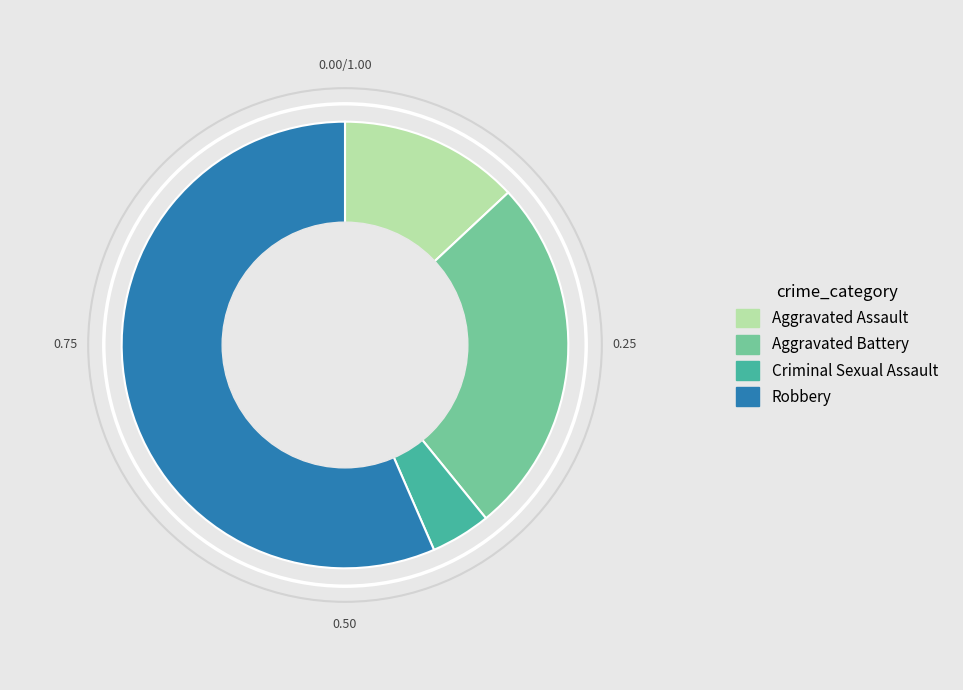

How many segments does this pie chart have?

4